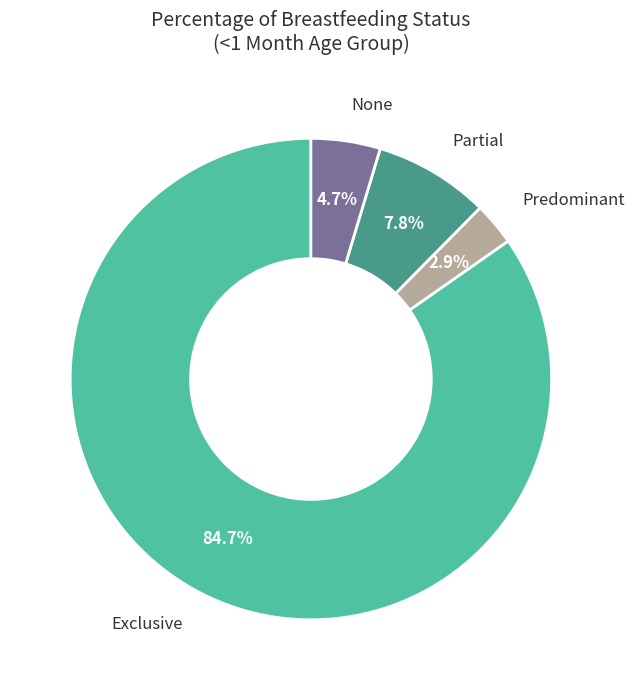

Which has a higher value, Partial or Predominant?

Partial